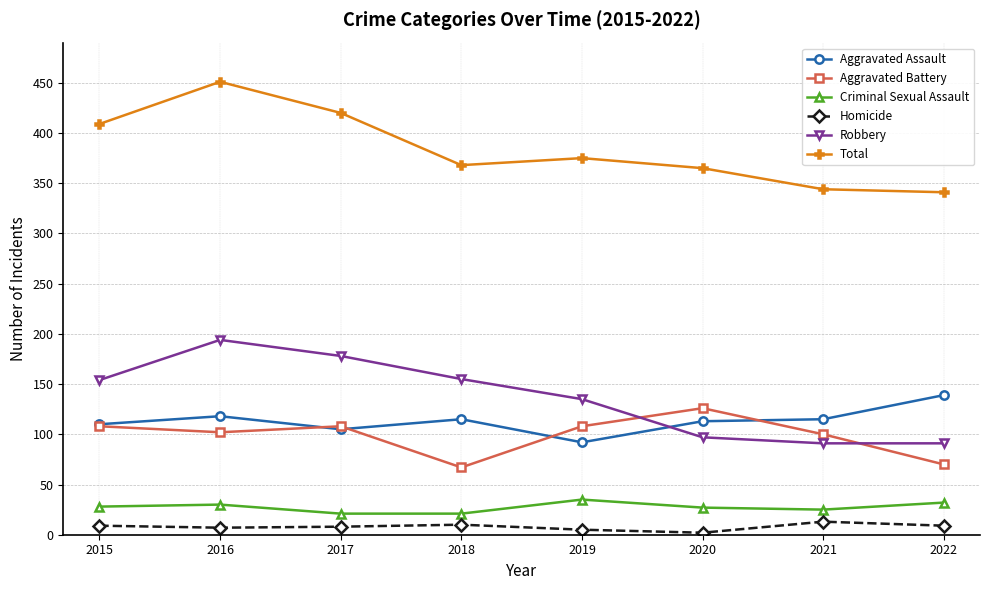

What is the maximum value for Aggravated Assault?

139